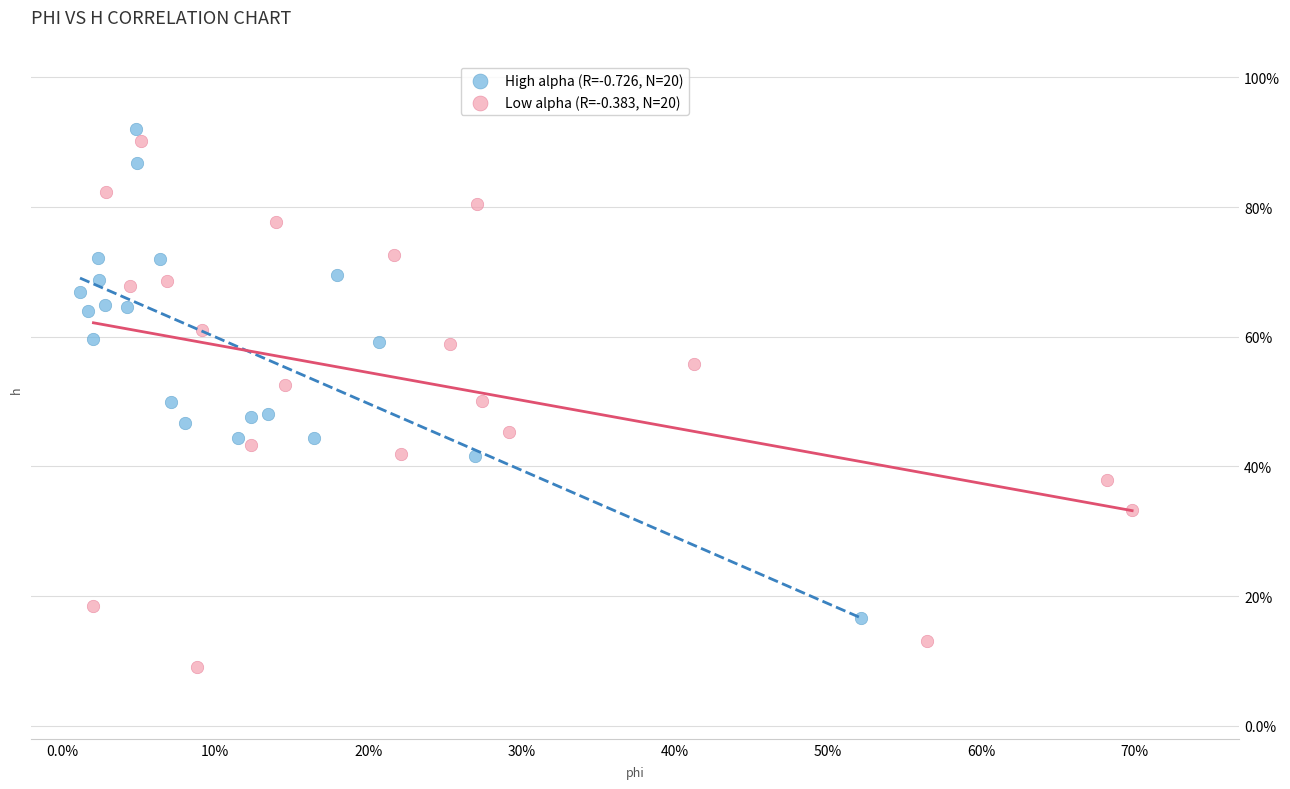

Which series contains the lowest Y value?

Low alpha (R=-0.383, N=20)